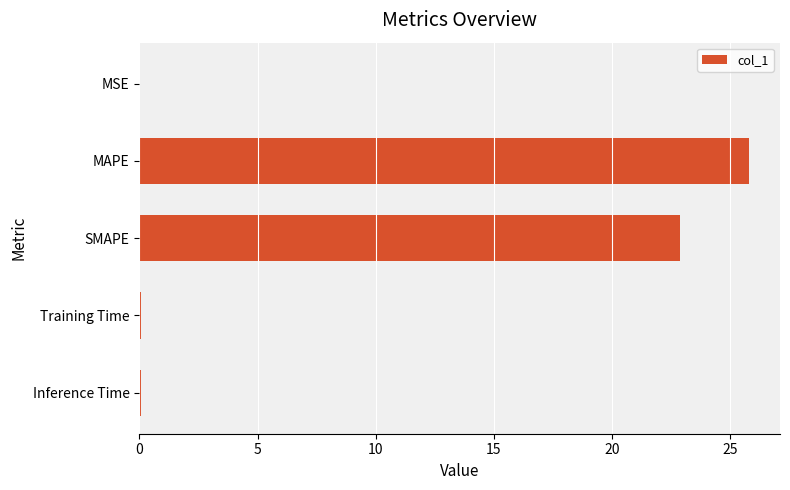

True or false: the data shows 0.0 at MSE.

True